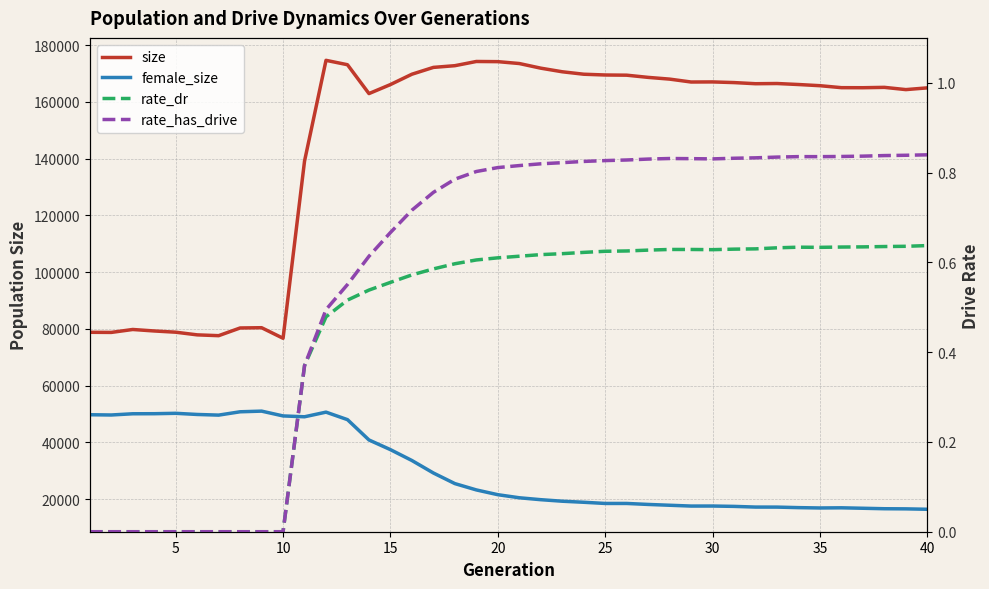

Rank the series at 40 from lowest to highest value.

rate_dr, rate_has_drive, female_size, size